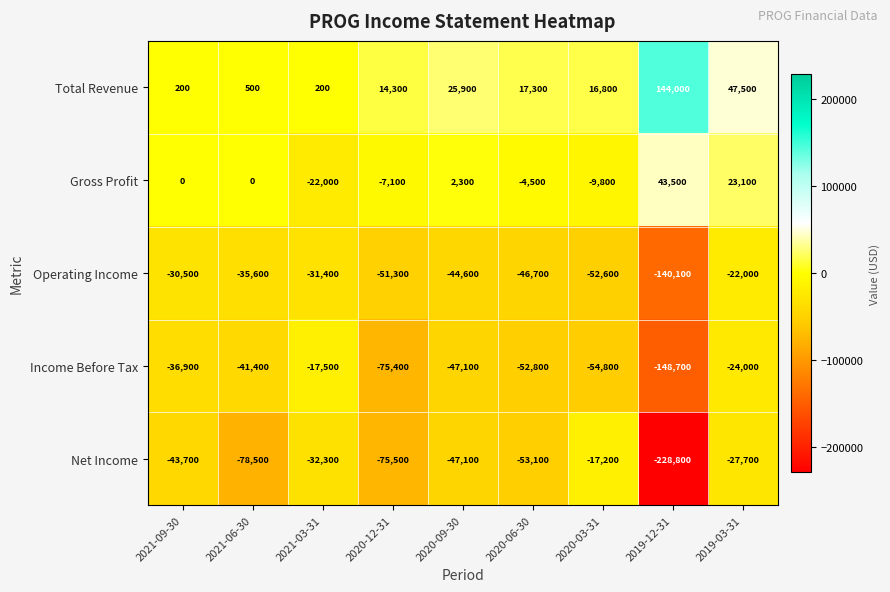

List the labels in order of Operating Income value, smallest first.

2019-12-31, 2020-03-31, 2020-12-31, 2020-06-30, 2020-09-30, 2021-06-30, 2021-03-31, 2021-09-30, 2019-03-31